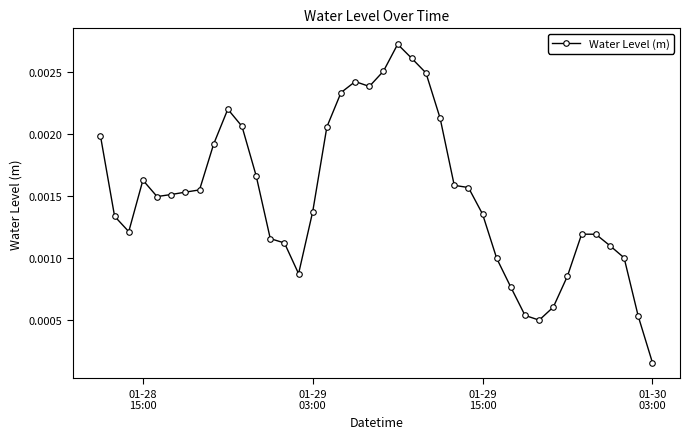

True or false: the data has more than 1 interior local peaks.

True